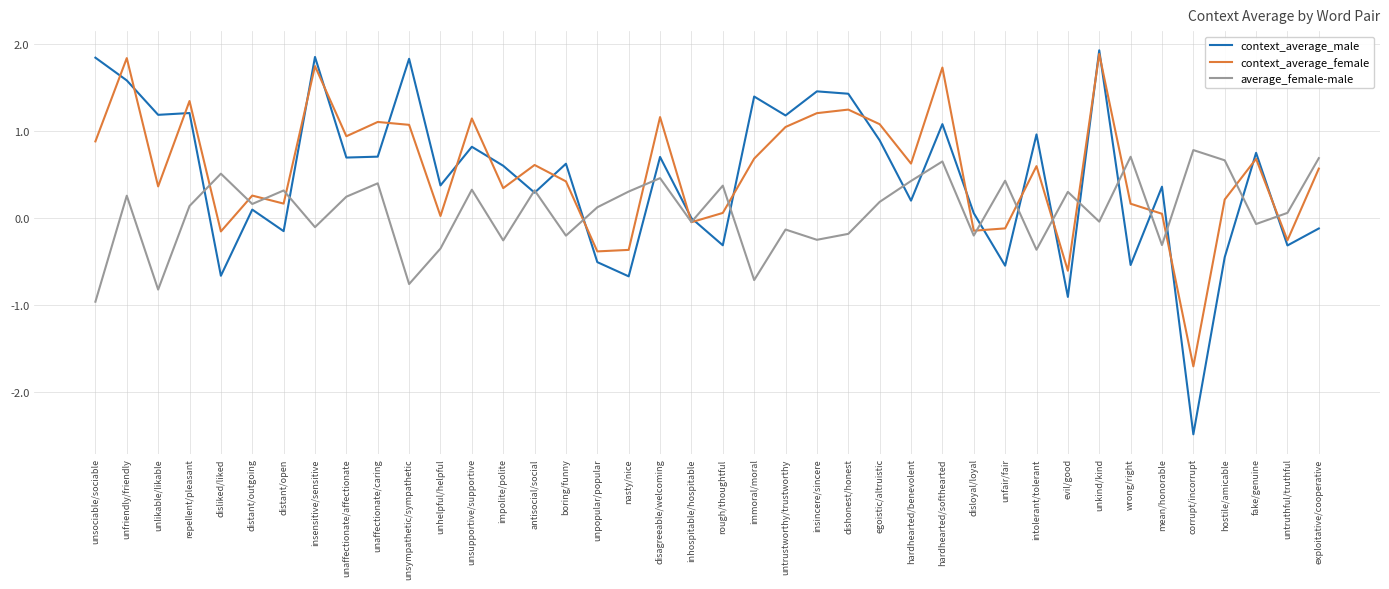

Which series has the largest range (max minus min)?

context_average_male